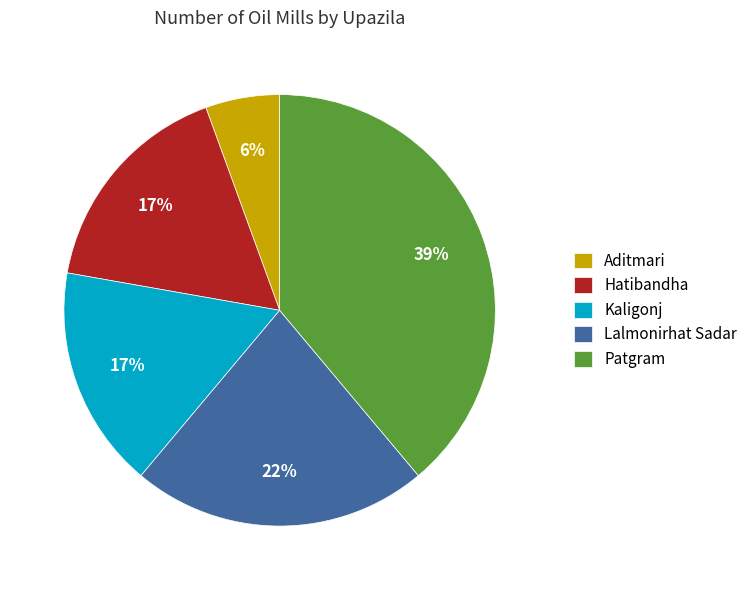

Is the sum of Lalmonirhat Sadar and Patgram greater than half?

Yes